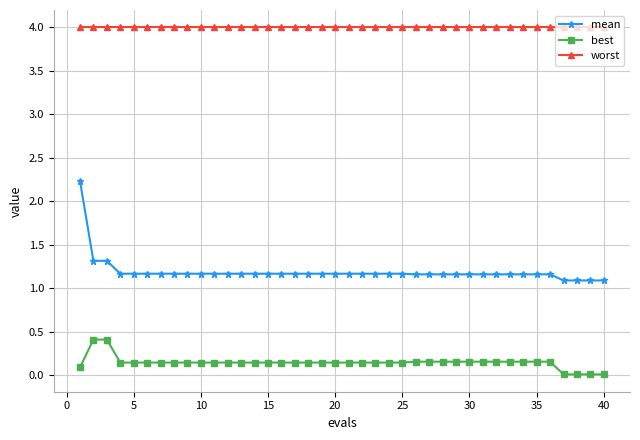

What is the greatest value displayed?

4.0